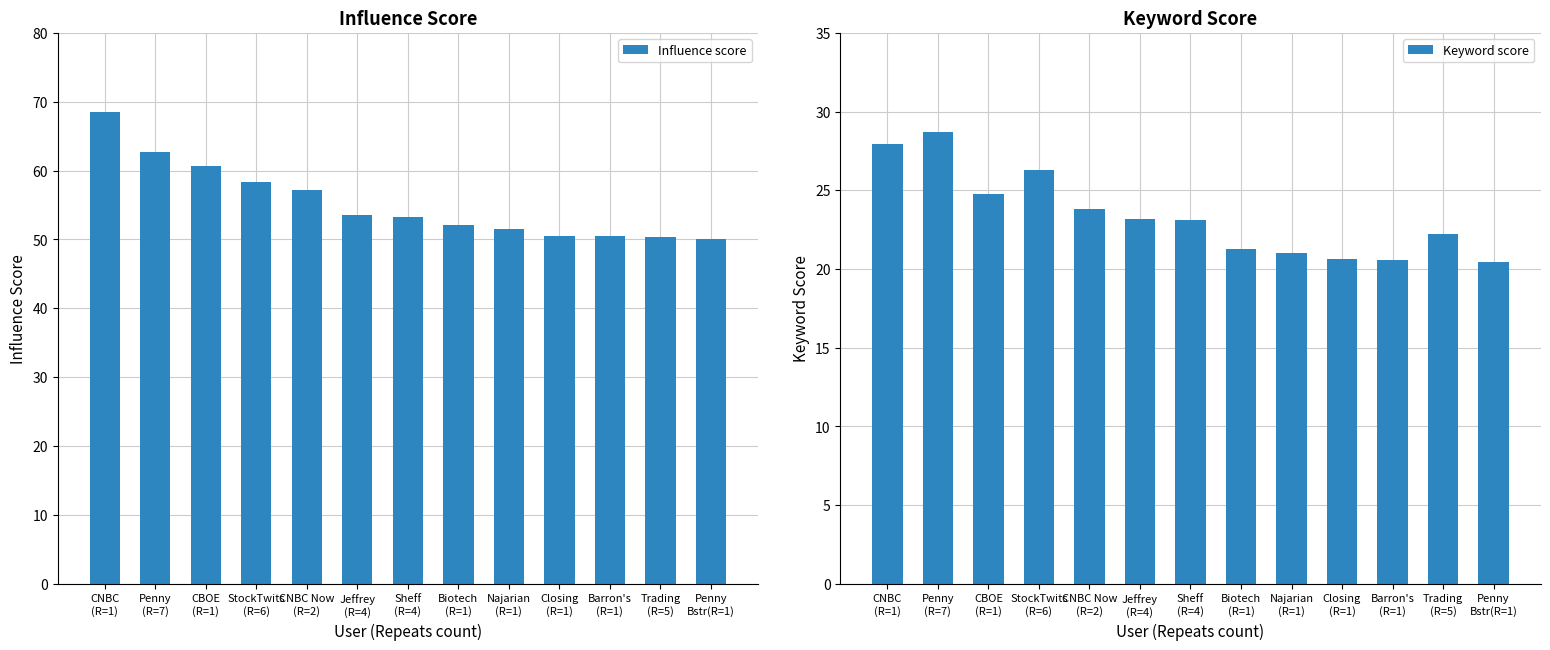

What is the difference between the maximum and minimum values in the Keyword score series?

8.3